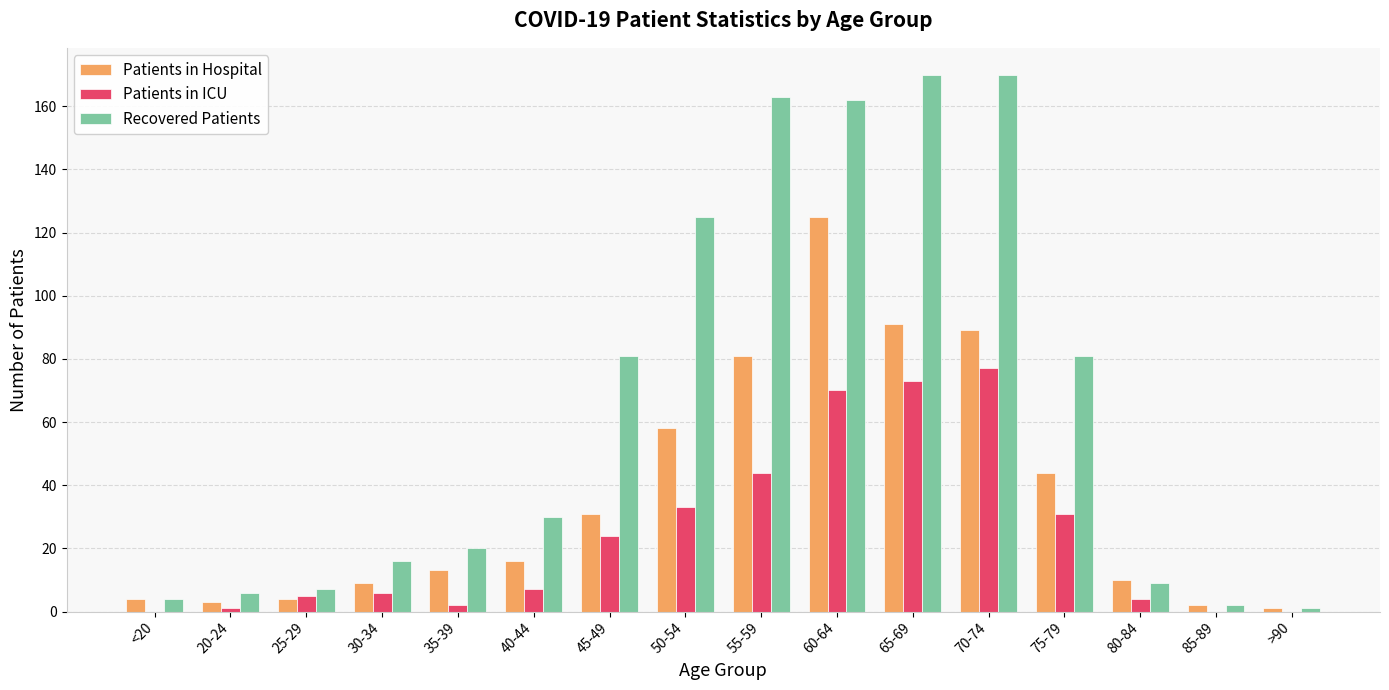

Which series changed the most between 50-54 and 65-69?

Recovered Patients